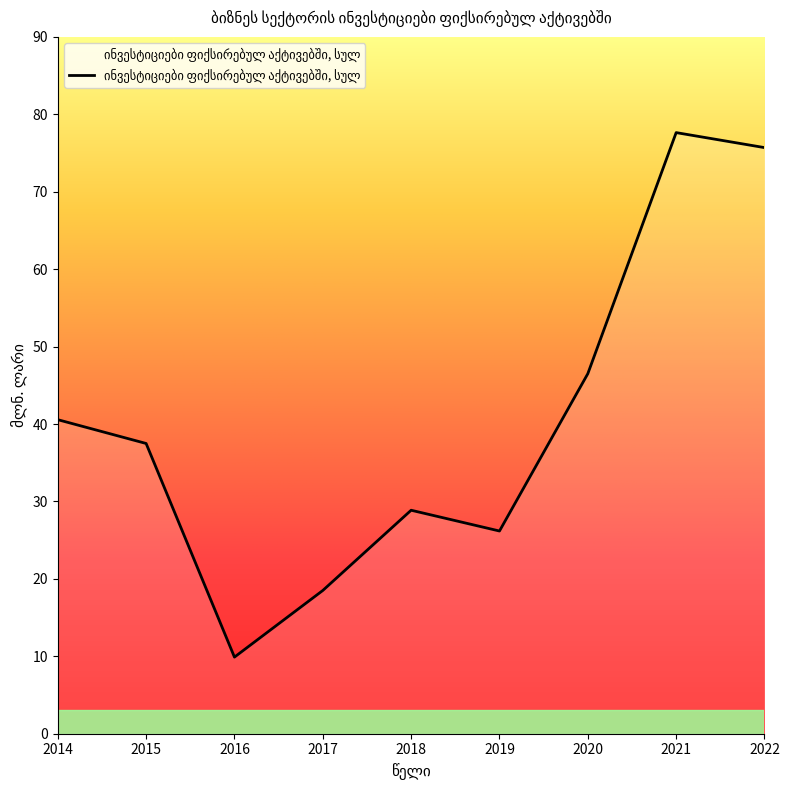

Which label corresponds to the smallest value in the chart?

2016